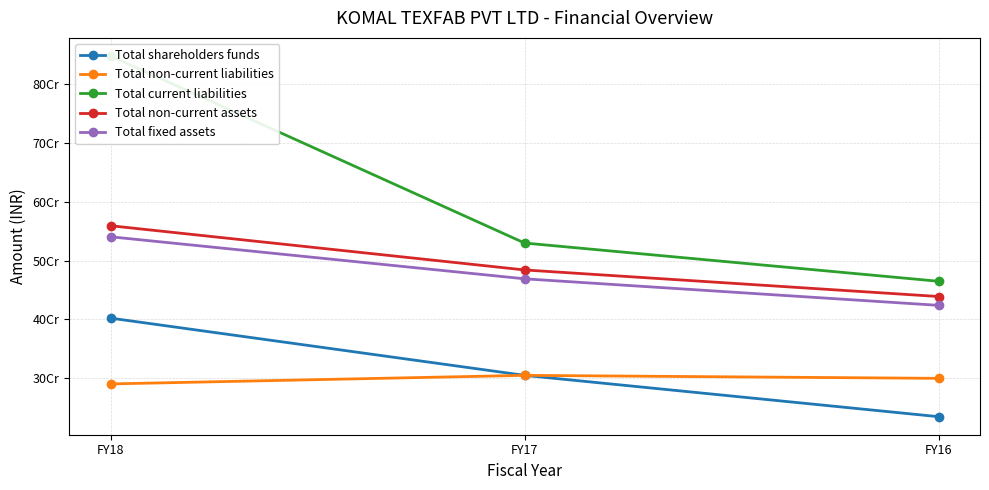

At which category is the sum across all series the highest?

FY18